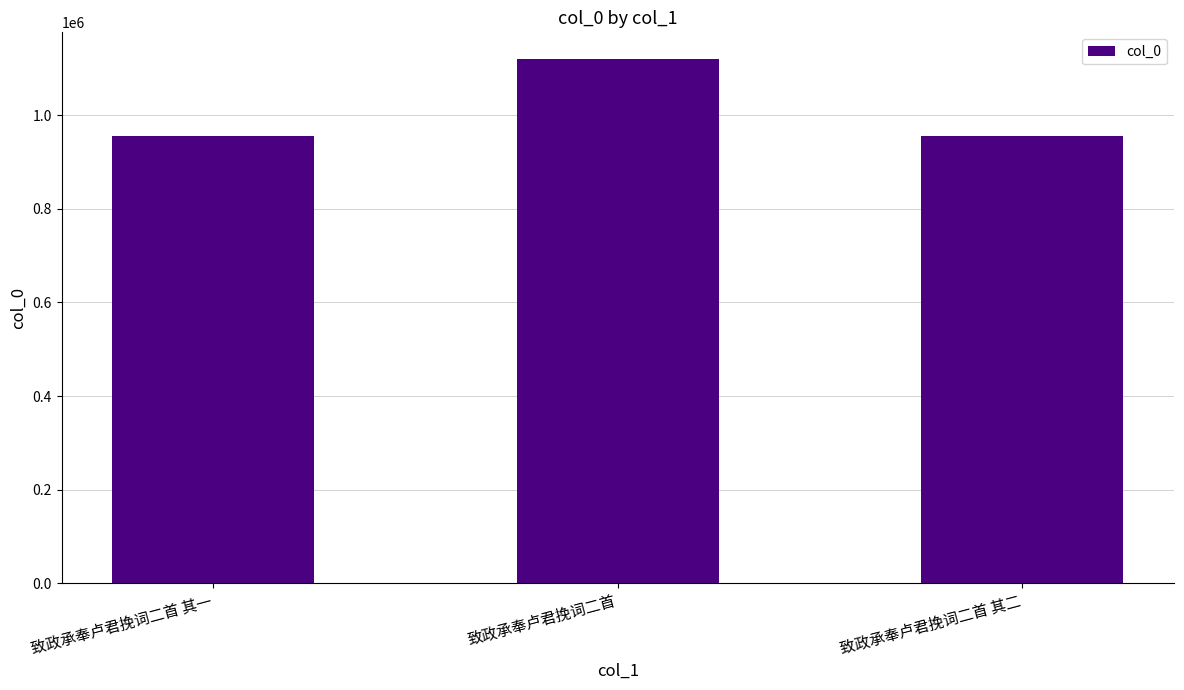

Which category has the highest value across all series?

致政承奉卢君挽词二首